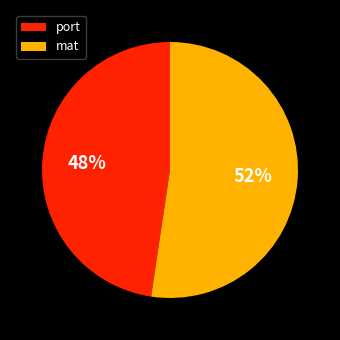

Which category has the smallest portion of the pie?

port